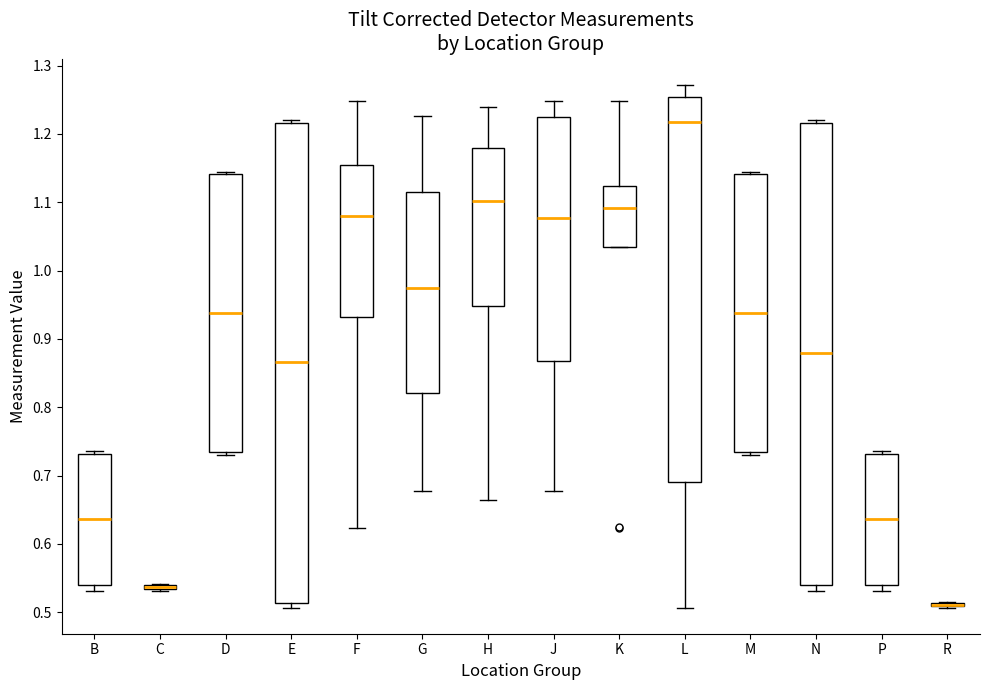

Comparing the boxes themselves (not the whiskers), which one is the tallest?

E